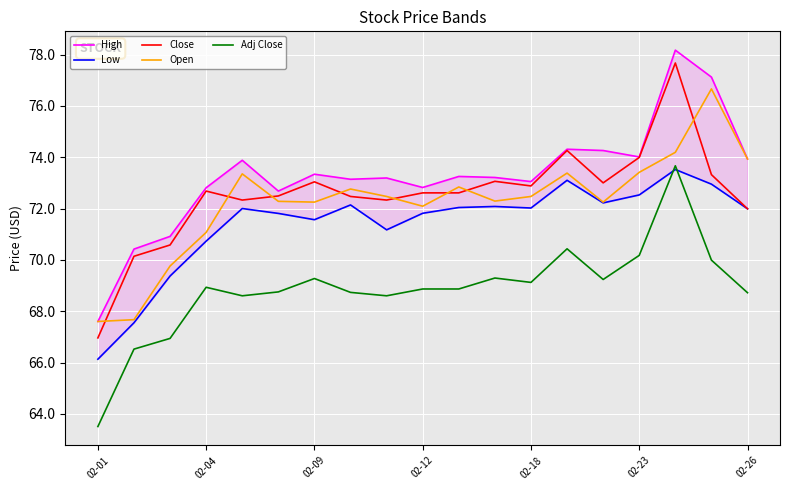

Which series has the largest total across all categories?

High